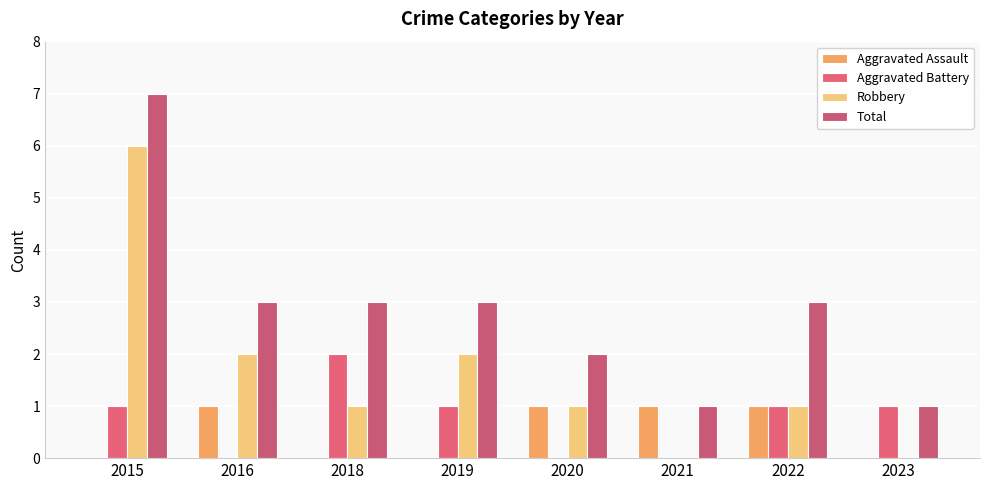

How many categories are shown in the chart?

8